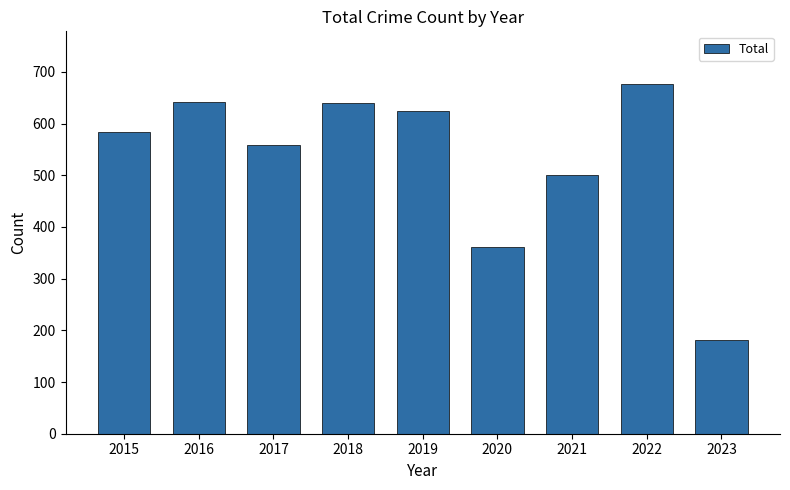

How many values are below 584?

4